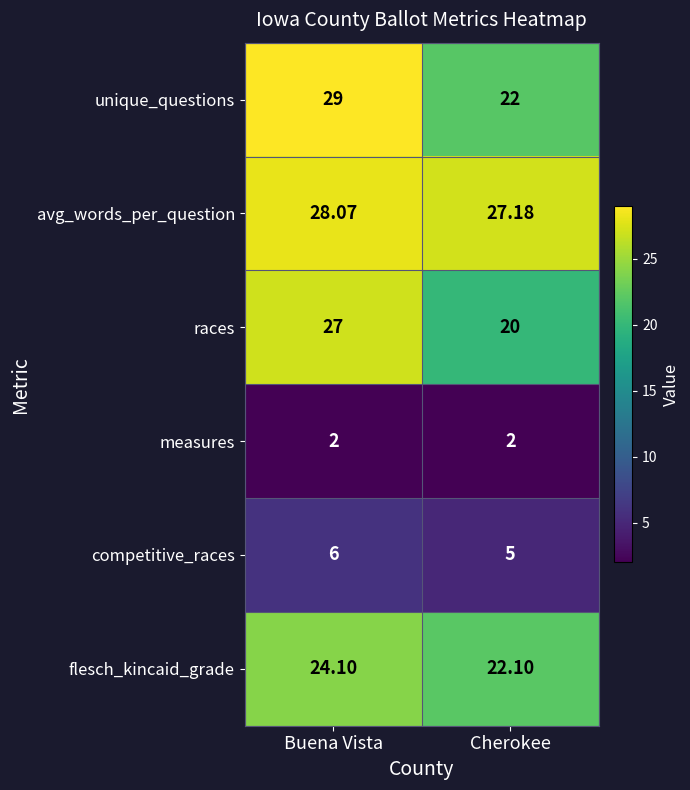

At which category does the chart reach its peak across all series?

Buena Vista